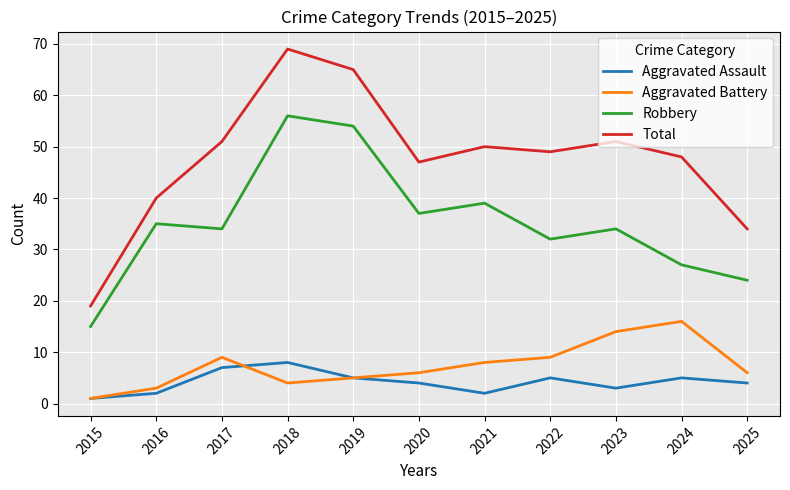

True or false: Aggravated Assault has more than 2 points higher than both neighbors.

True